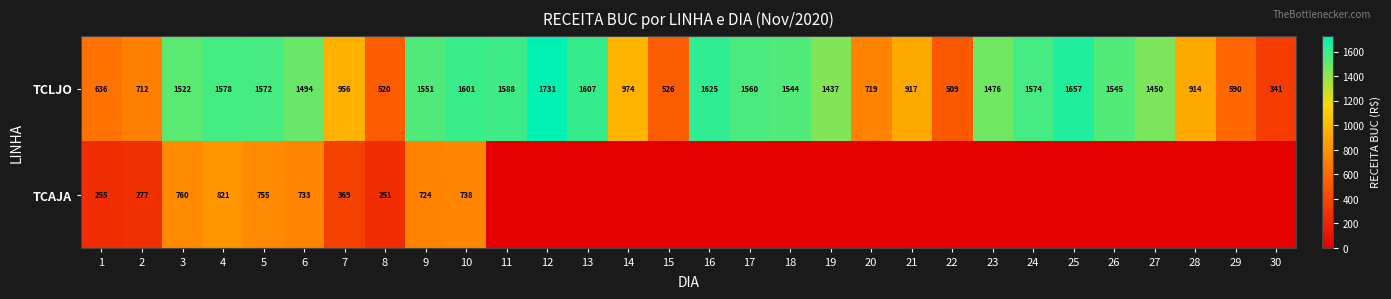

The value of TCLJO at 17 is 2726.6. True or false?

False